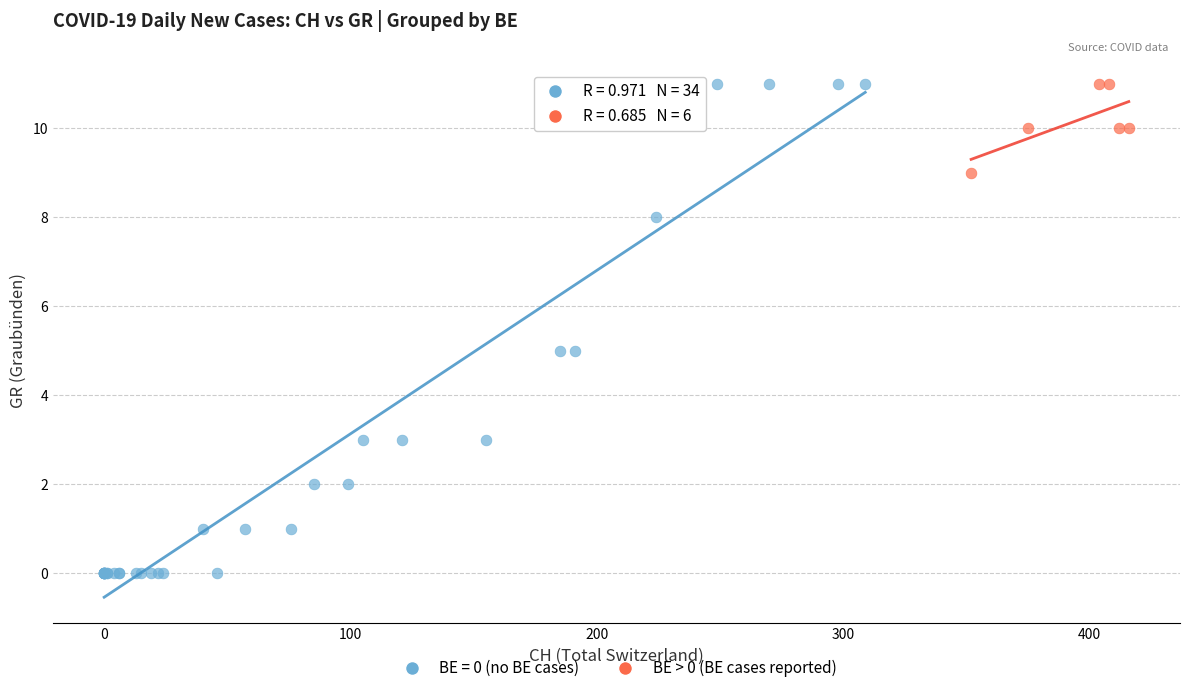

Which series reaches the minimum Y coordinate?

BE = 0 (no BE cases)